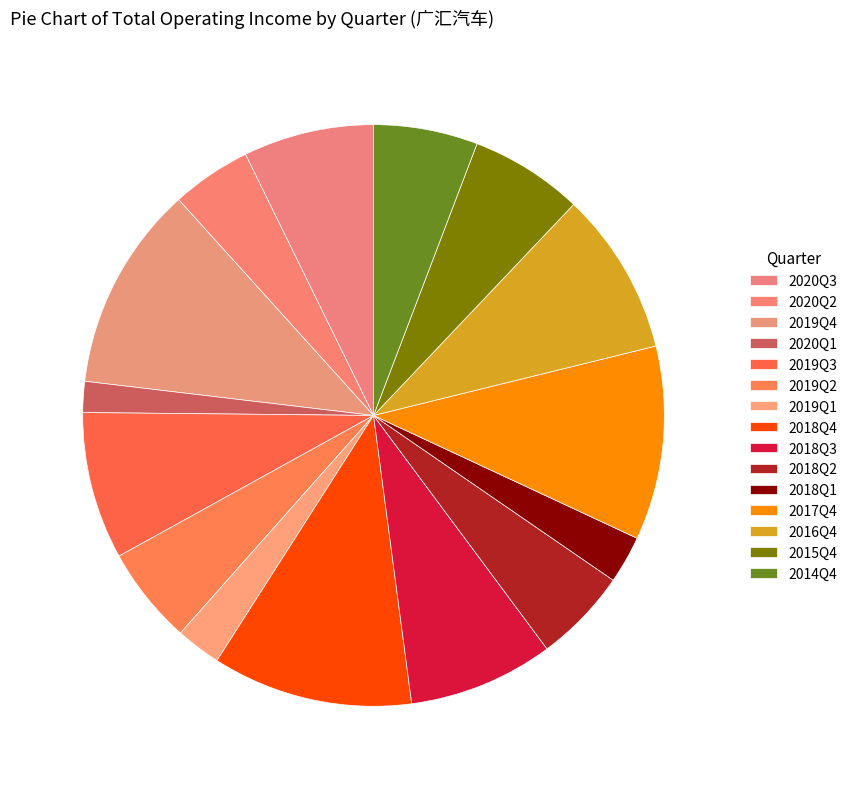

Combined, do 2019Q4 and 2018Q2 account for over 50%?

No